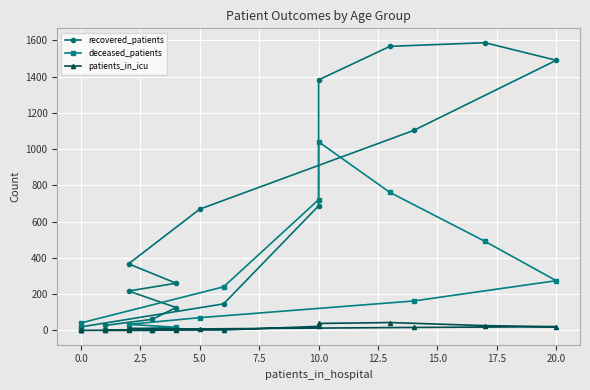

How many lines are shown in the chart?

3